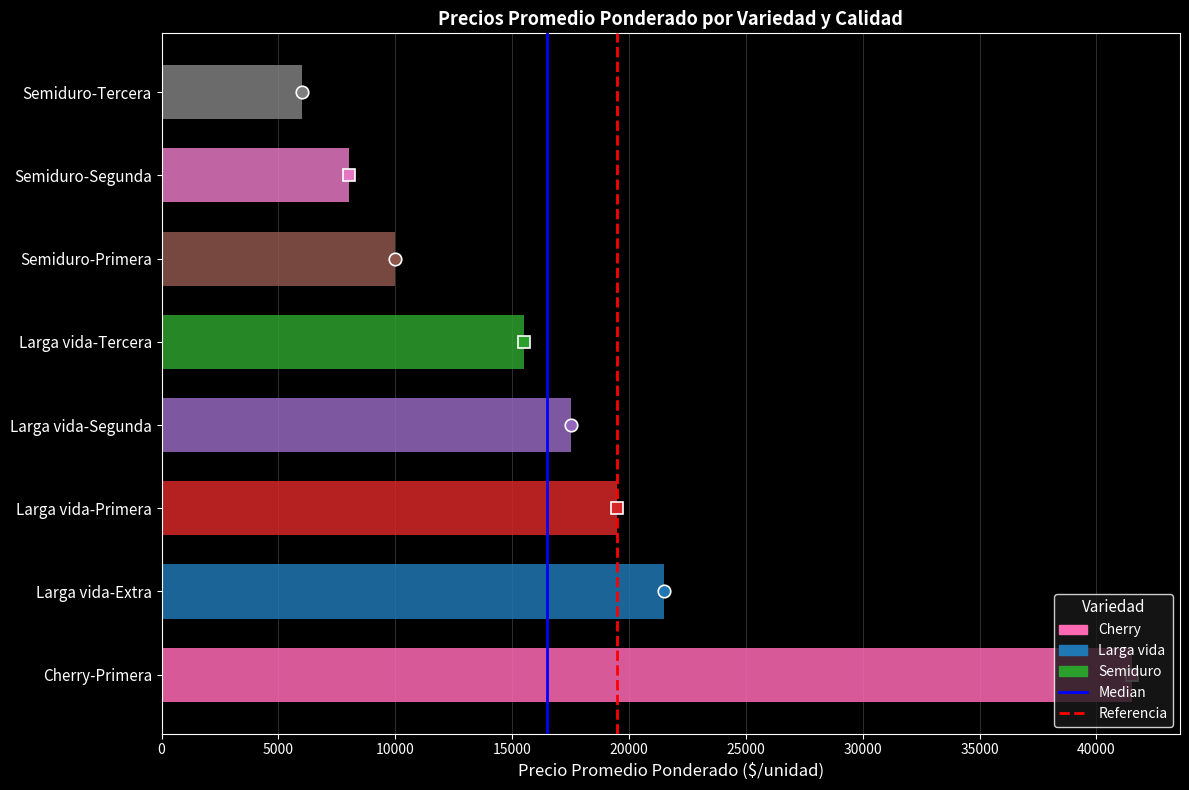

What is the maximum value shown in the chart?

41500